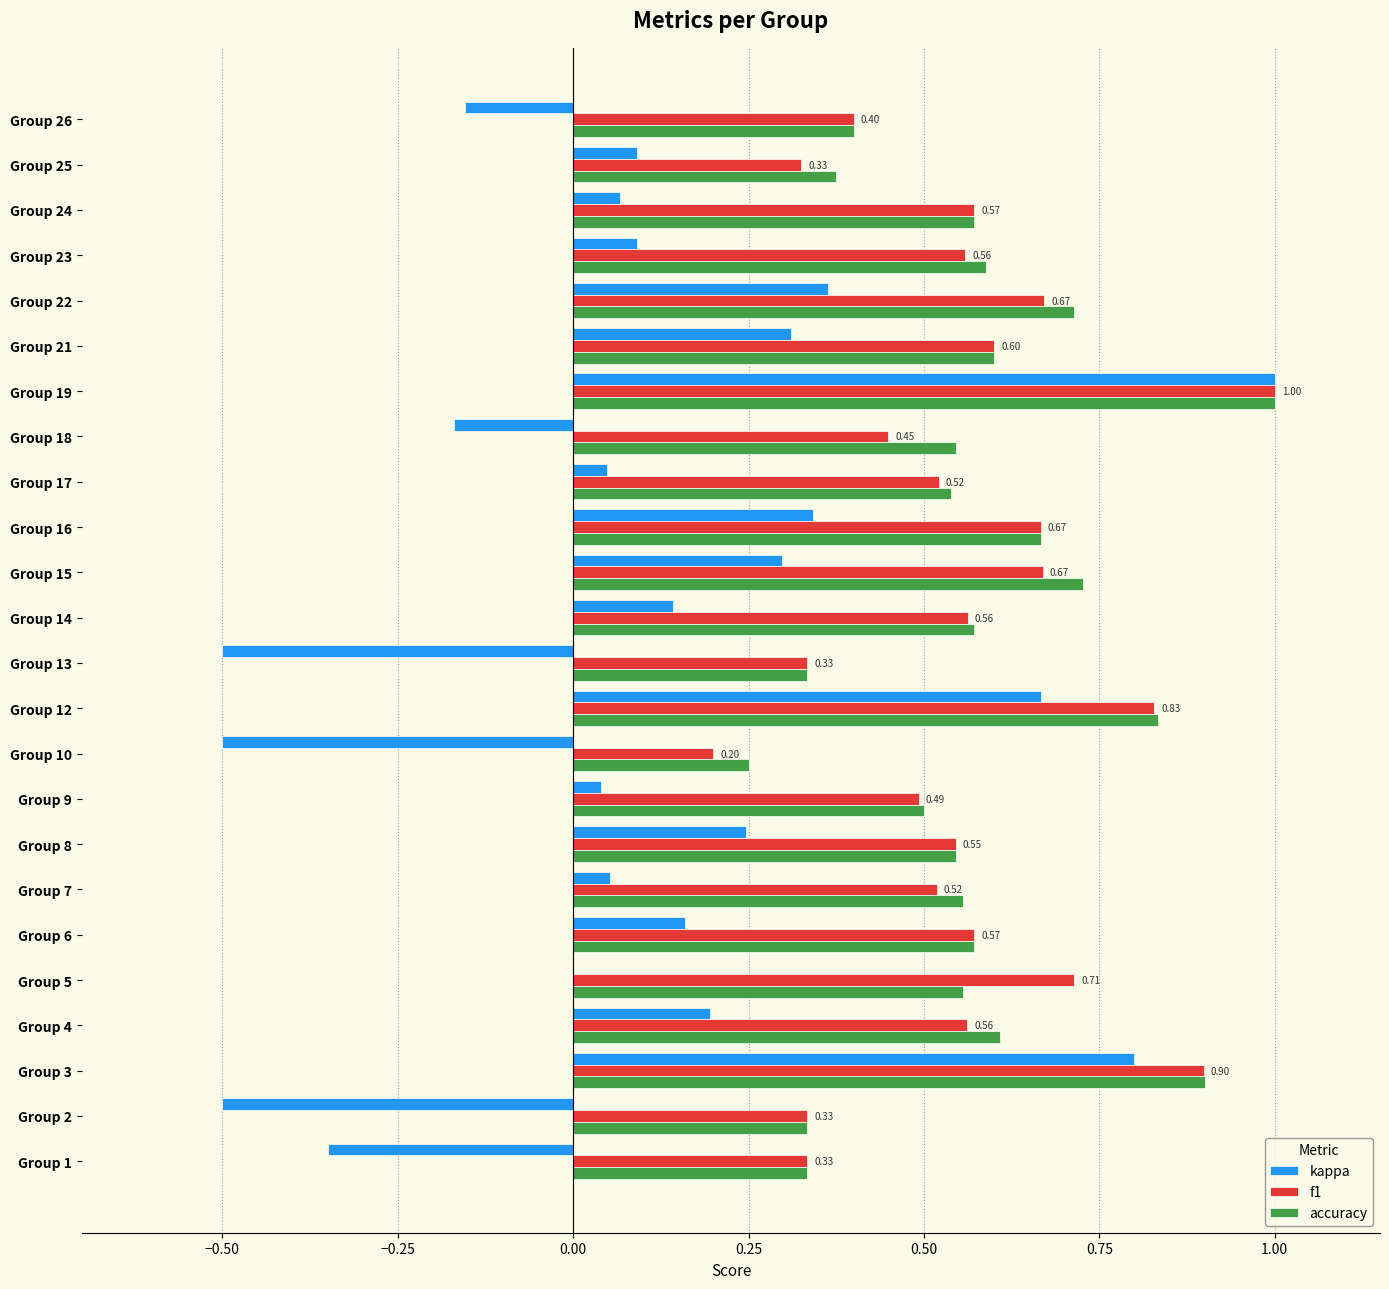

How many categories are shown in the chart?

24